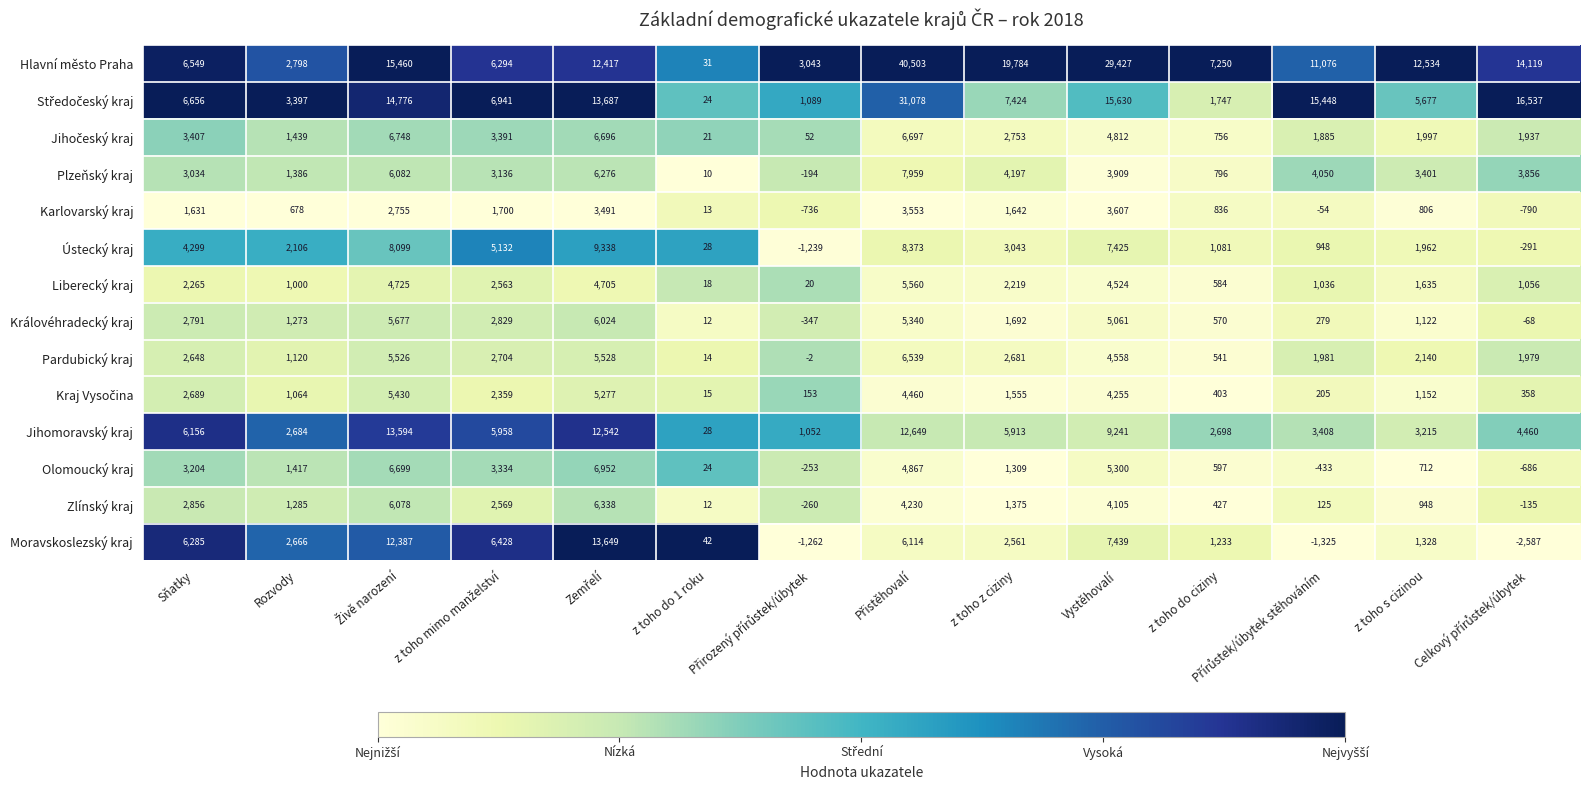

What is the maximum value shown in the chart?

40503